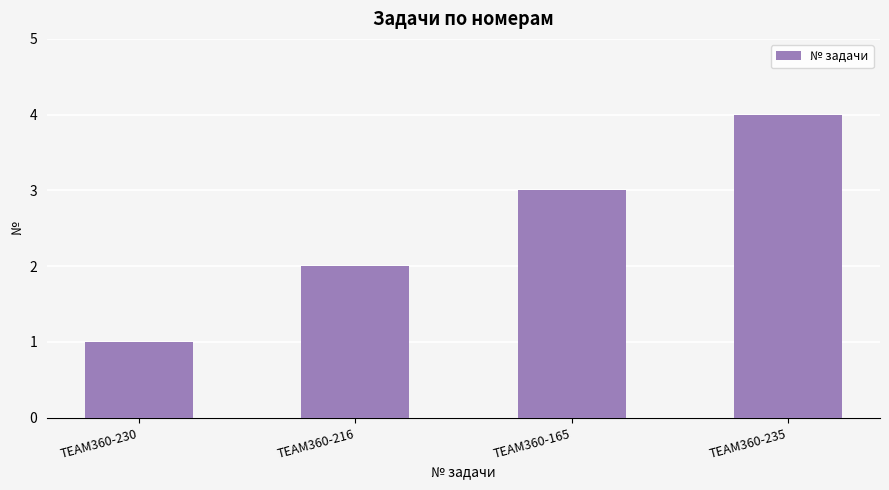

What is the sum of all values?

10